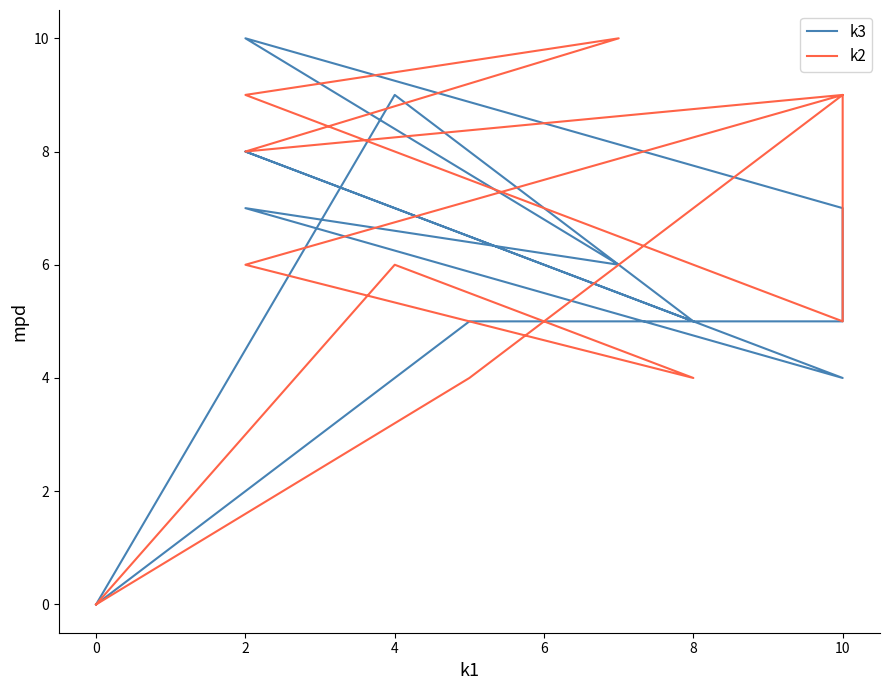

Which series has the largest range (max minus min)?

k3